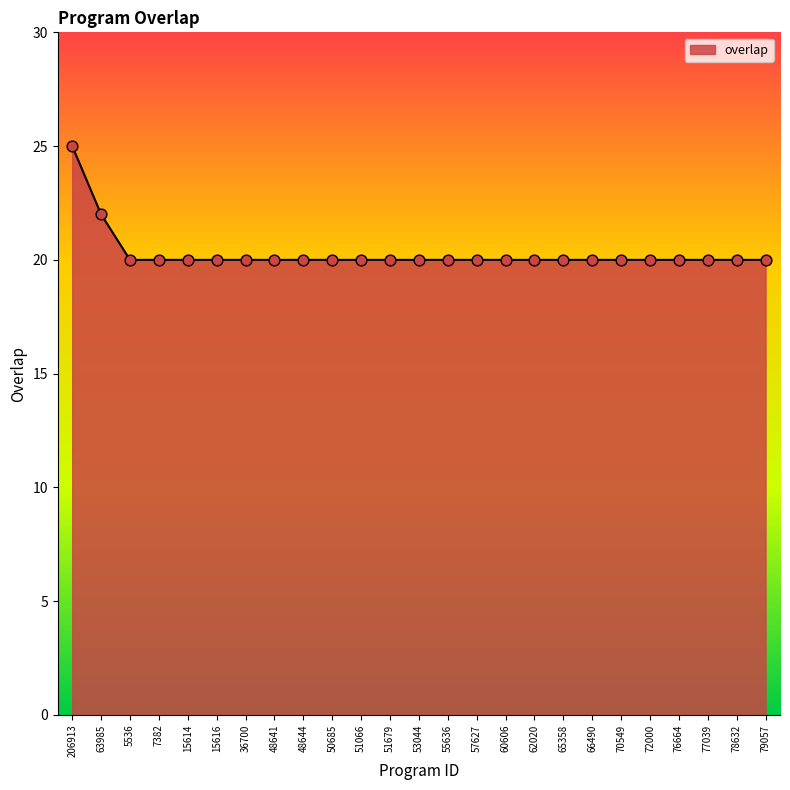

What is the ratio of the value at 63985 to the value at 70549?

1.1